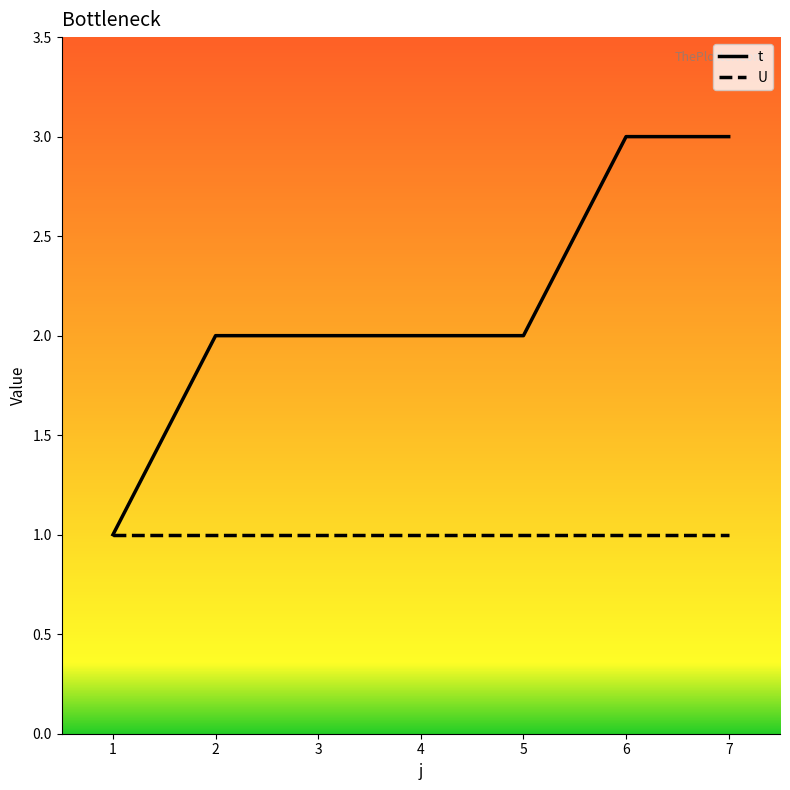

The t series shows 2 at 6. True or false?

False